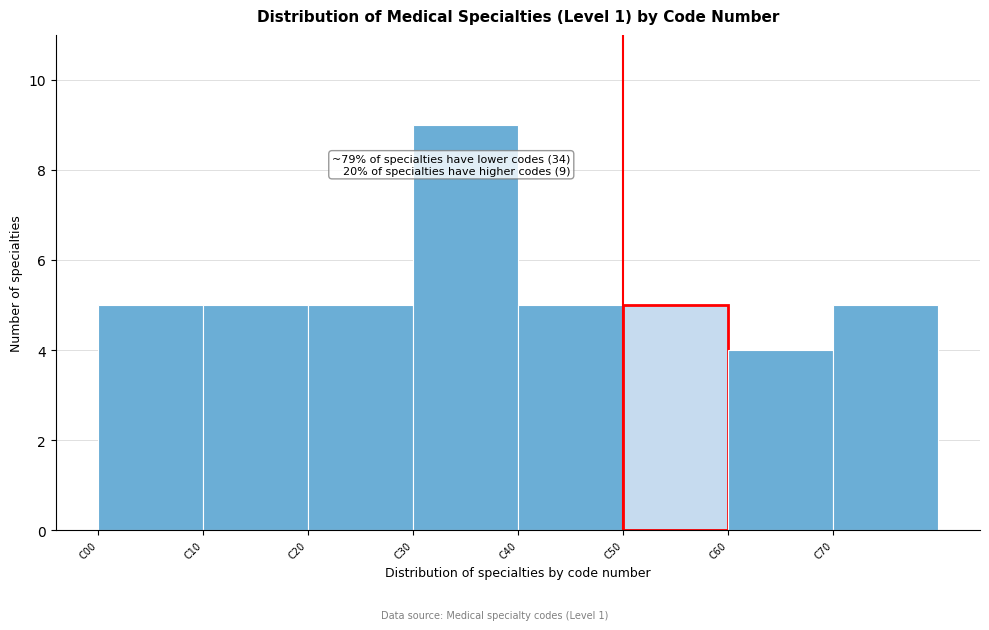

Which range on the x-axis has the tallest bar?

30 to 40